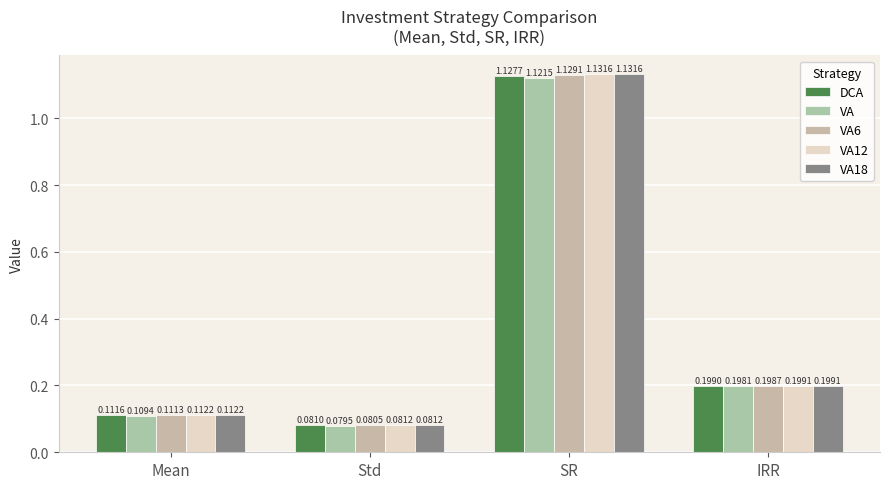

List the series in order of their peak value, highest first.

VA12, VA18, VA6, DCA, VA